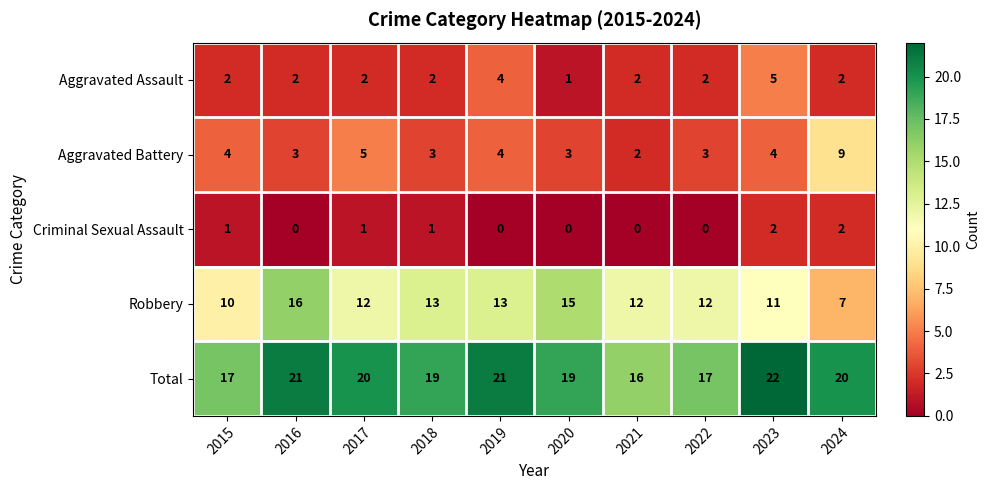

At 2017, list the series in order from smallest to largest.

Criminal Sexual Assault, Aggravated Assault, Aggravated Battery, Robbery, Total